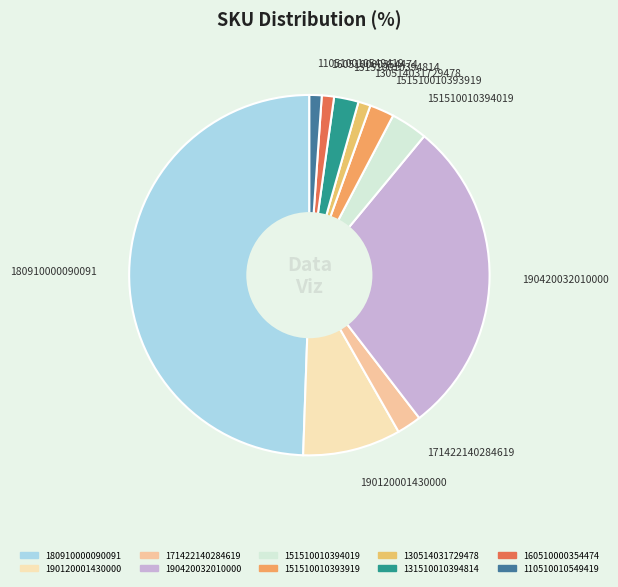

Do 190420032010000 and 180910000090091 together represent more than half of the pie?

Yes